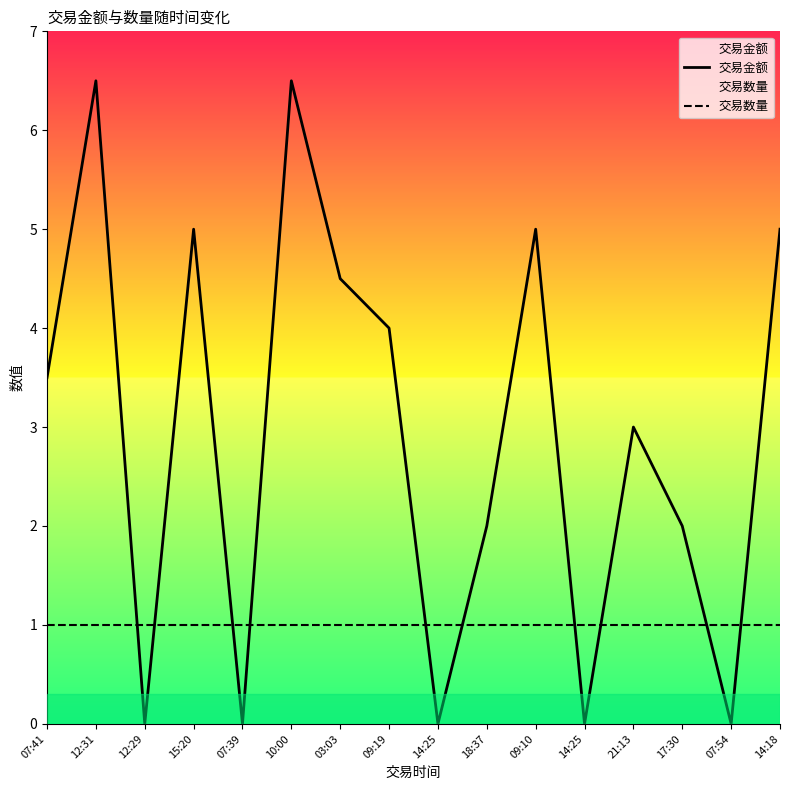

What are all the series names shown in the legend?

交易金额, 交易数量